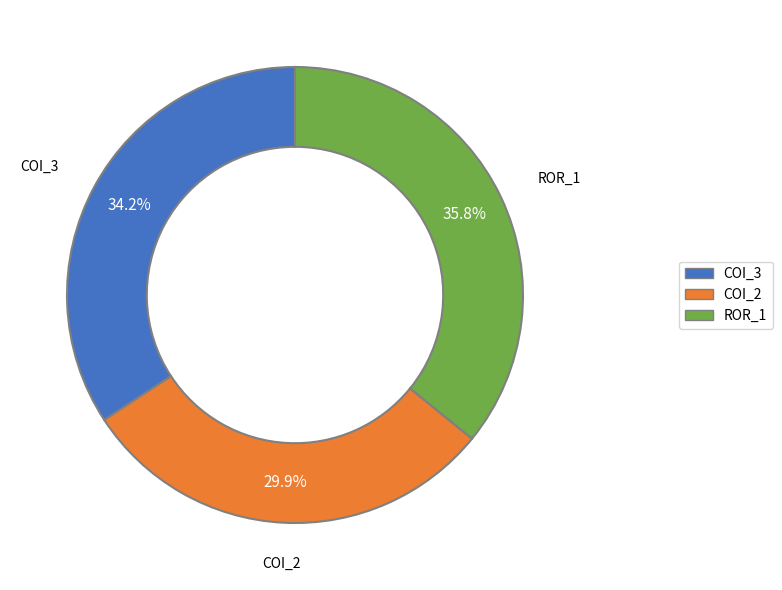

Does any single category account for the majority?

No